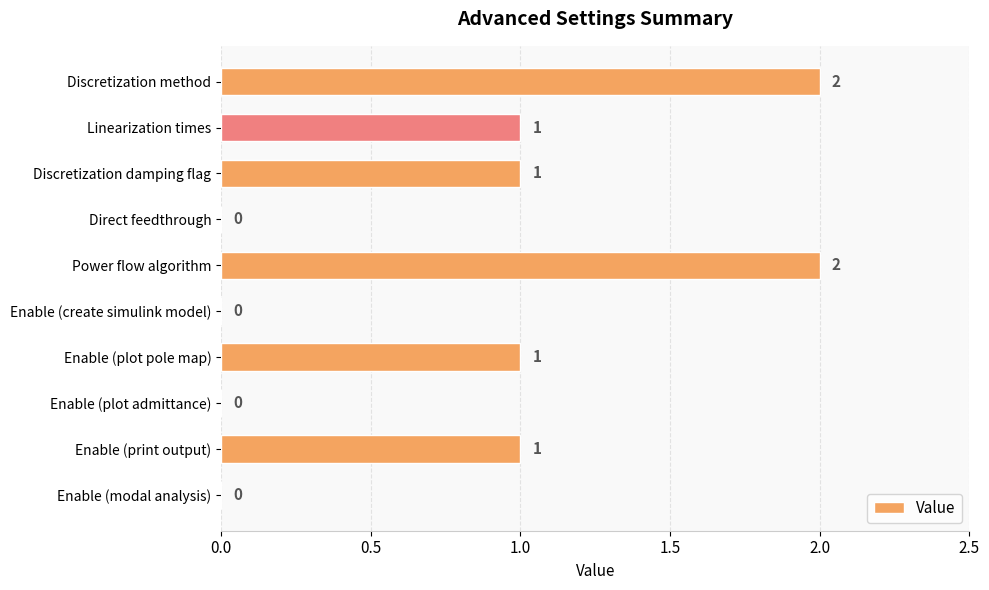

What is the maximum value shown in the chart?

2